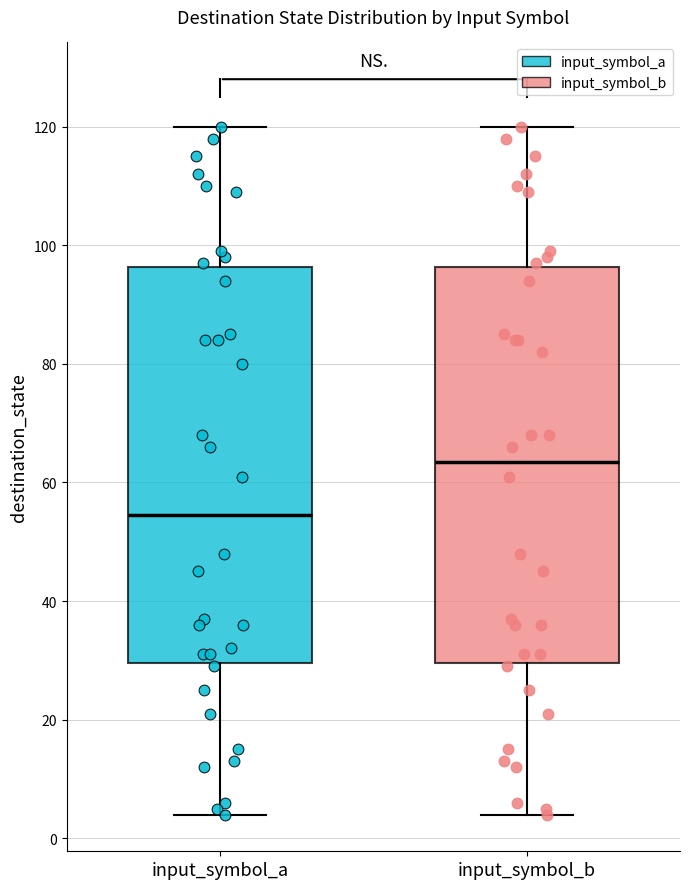

Reading left to right, read every box against the y-axis: the position of its median line, the range the box covers, and the ends of its whiskers. The values are not printed on the chart, so give them approximately, as read against the axis.

input_symbol_a: median 54, box 30 to 96, whiskers 4 to 120
input_symbol_b: median 64, box 30 to 96, whiskers 4 to 120